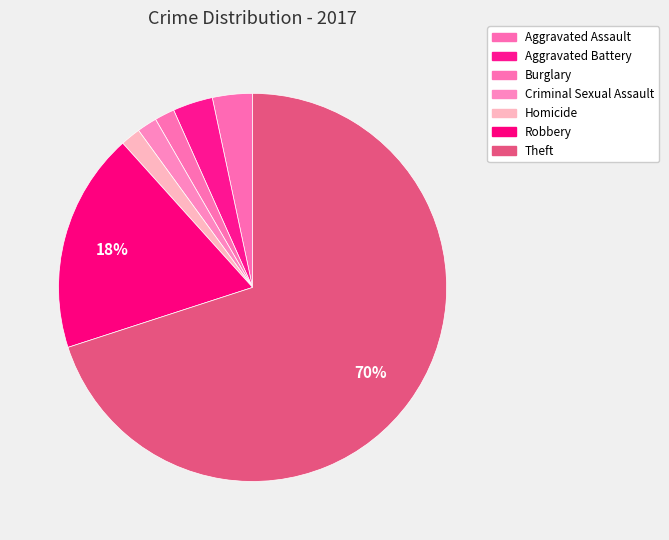

Which slice is the largest?

Theft